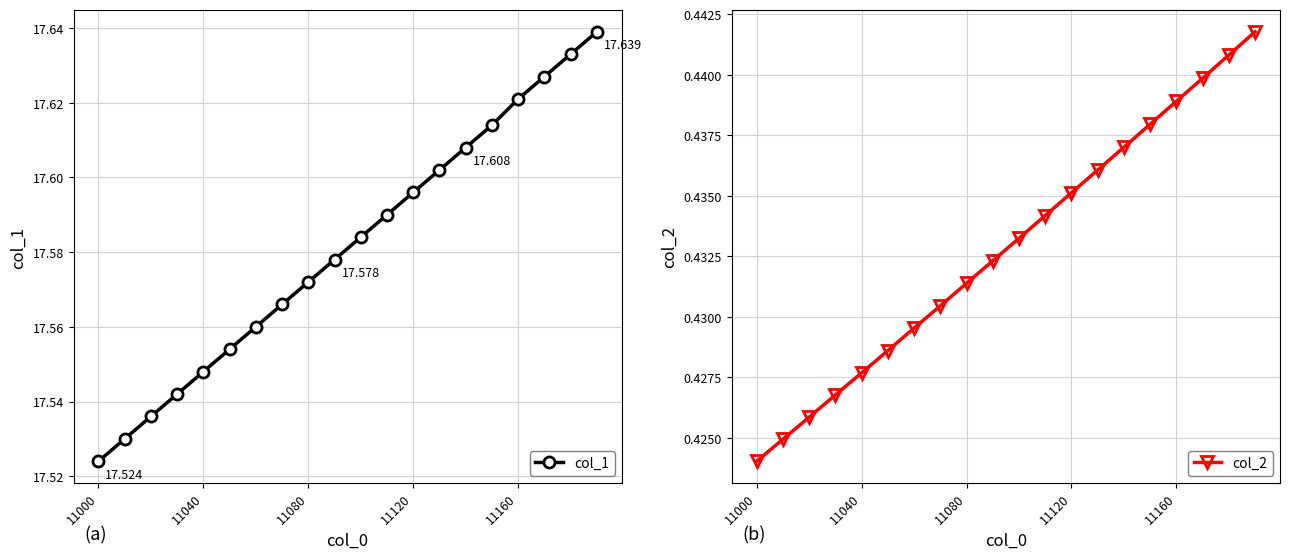

At which label is col_2 closest to 0?

11000